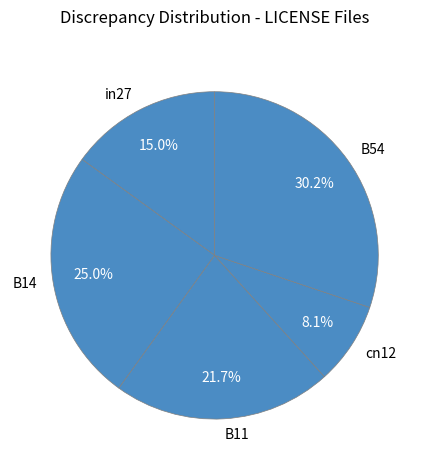

The B11 slice represents 22% of the pie. True or false?

True